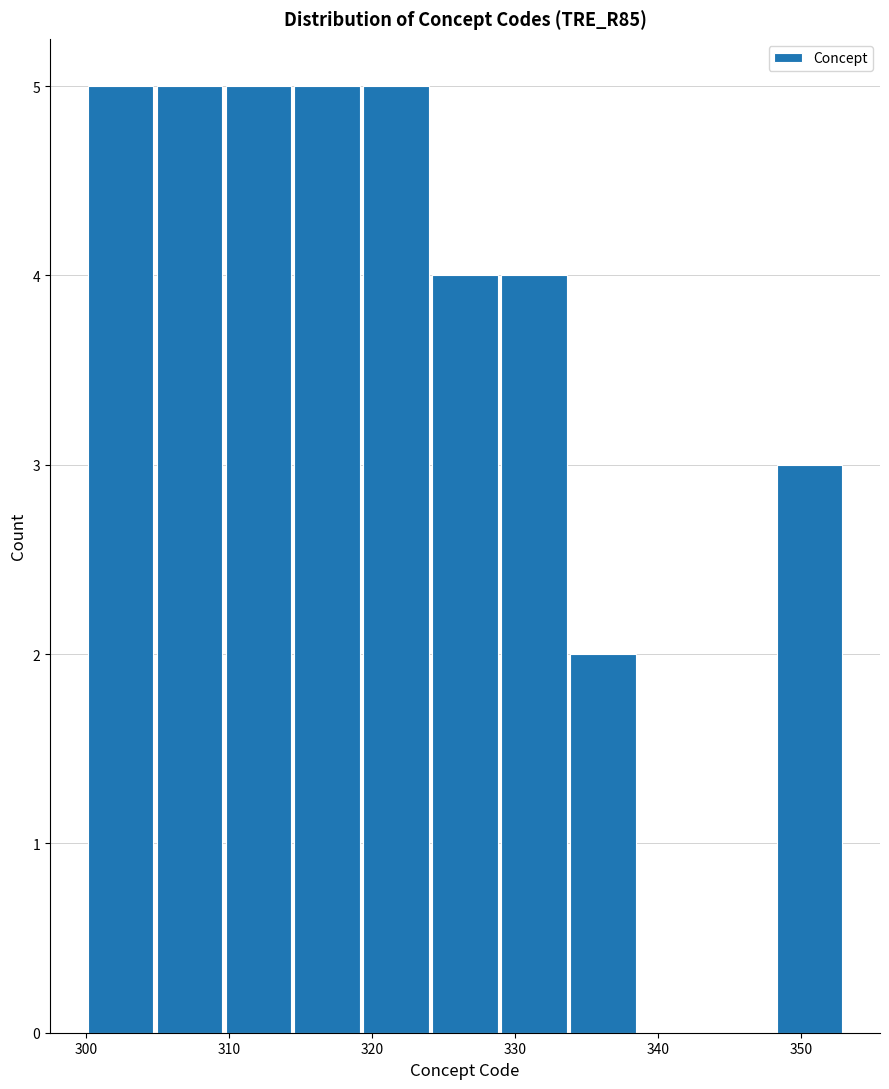

Reading left to right, list every bar in this chart as the range it spans on the x-axis followed by its height. Neither the bar edges nor the heights are printed on the chart, so give them approximately, as read against the axes.

300 to 305: 5
305 to 310: 5
310 to 314: 5
314 to 319: 5
319 to 324: 5
324 to 329: 4
329 to 334: 4
334 to 339: 2
339 to 343: 0
343 to 348: 0
348 to 353: 3